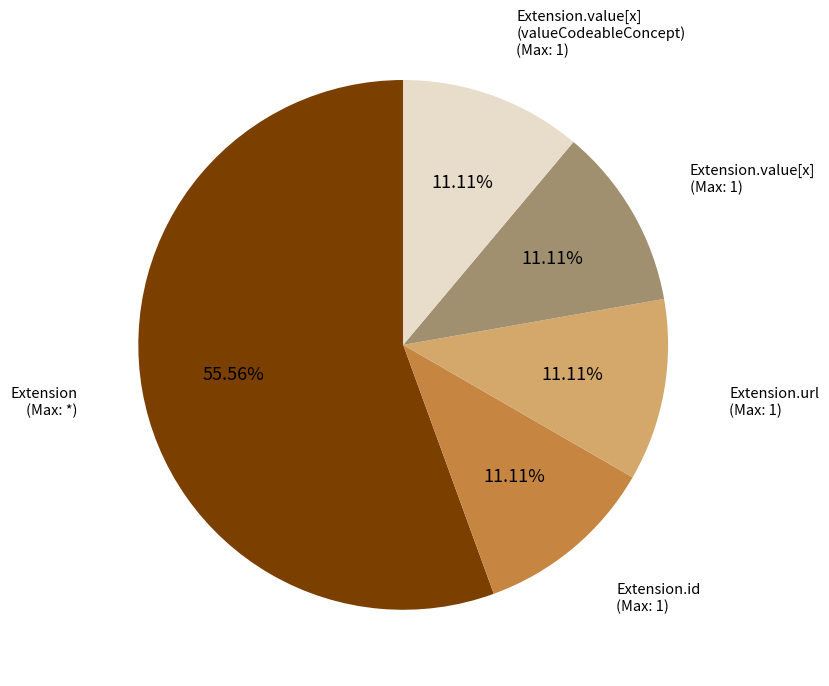

Does any single category account for the majority?

Yes